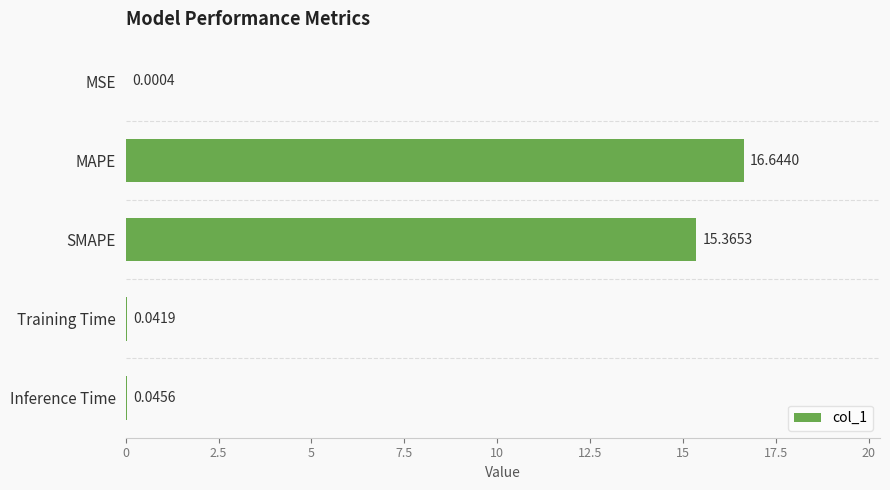

What is the maximum value shown in the chart?

16.6